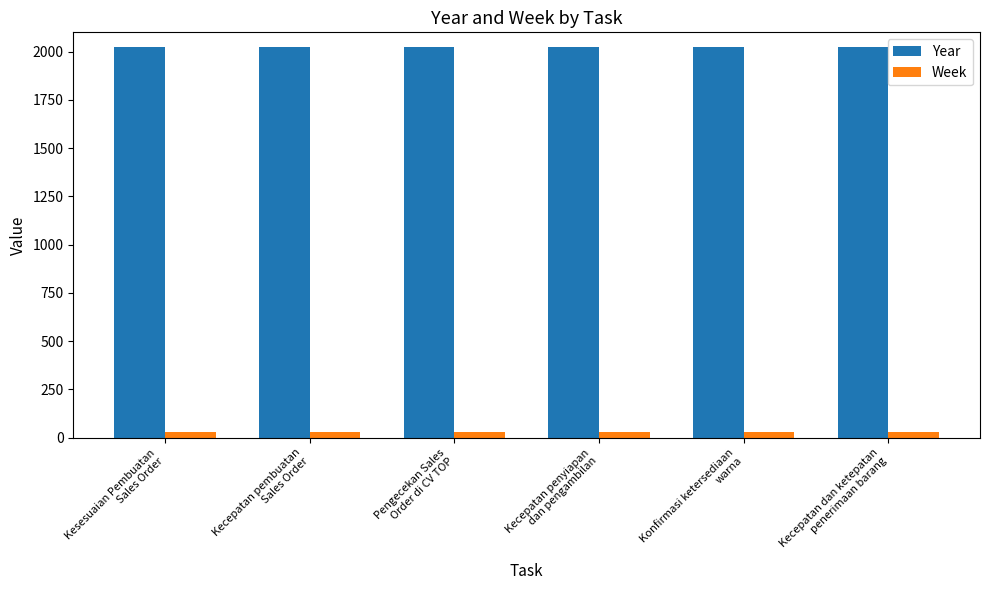

Reading left to right, transcribe all the data shown in this chart.

Year: Kesesuaian Pembuatan
Sales Order=2023	Kecepatan pembuatan
Sales Order=2023	Pengecekan Sales
Order di CV TOP=2023	Kecepatan penyiapan
dan pengambilan=2023	Konfirmasi ketersediaan
warna=2023	Kecepatan dan ketepatan
penerimaan barang=2023
Week: Kesesuaian Pembuatan
Sales Order=27	Kecepatan pembuatan
Sales Order=27	Pengecekan Sales
Order di CV TOP=27	Kecepatan penyiapan
dan pengambilan=27	Konfirmasi ketersediaan
warna=27	Kecepatan dan ketepatan
penerimaan barang=27